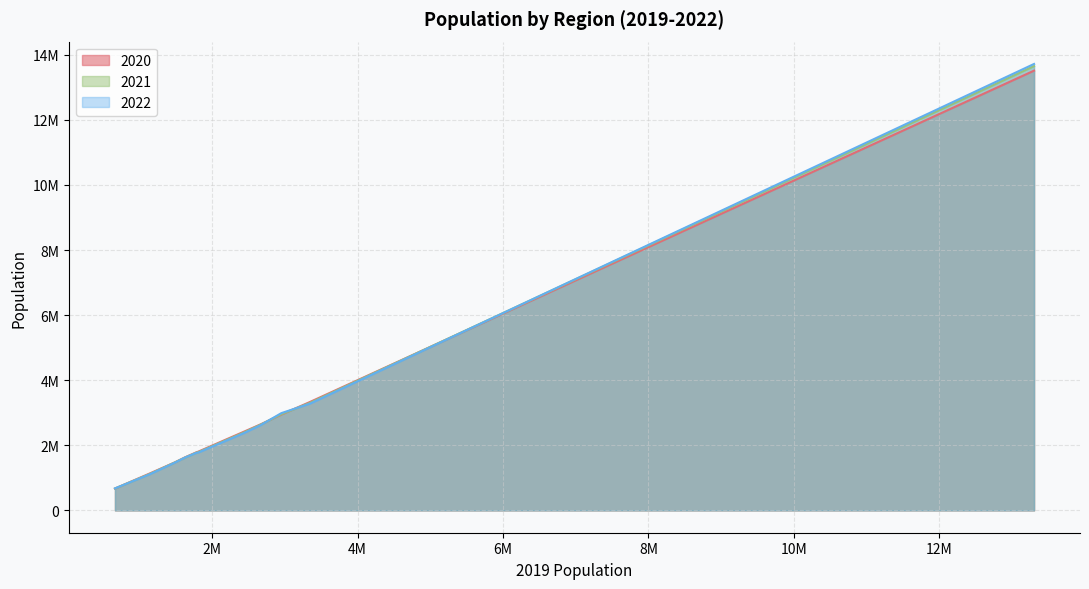

How many values in the 2021 series exceed 1787053?

5